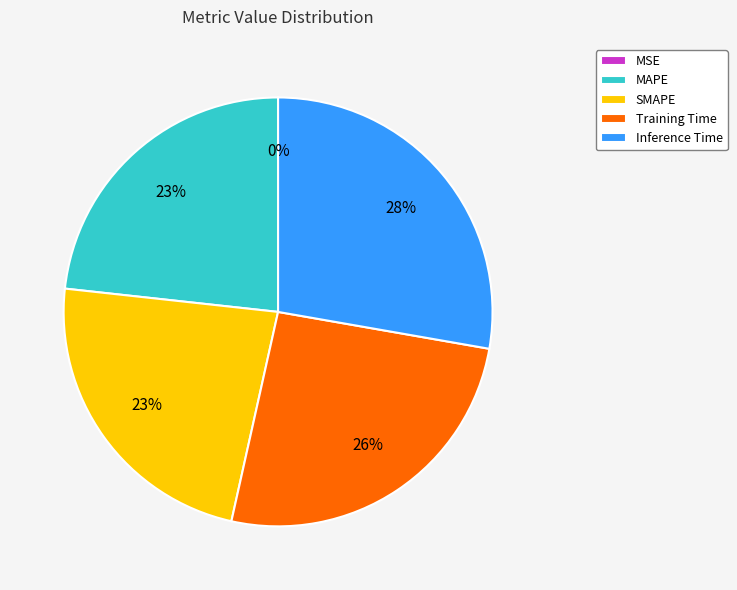

To the nearest percent, what is the difference between the Training Time and Inference Time slice percentages?

2%